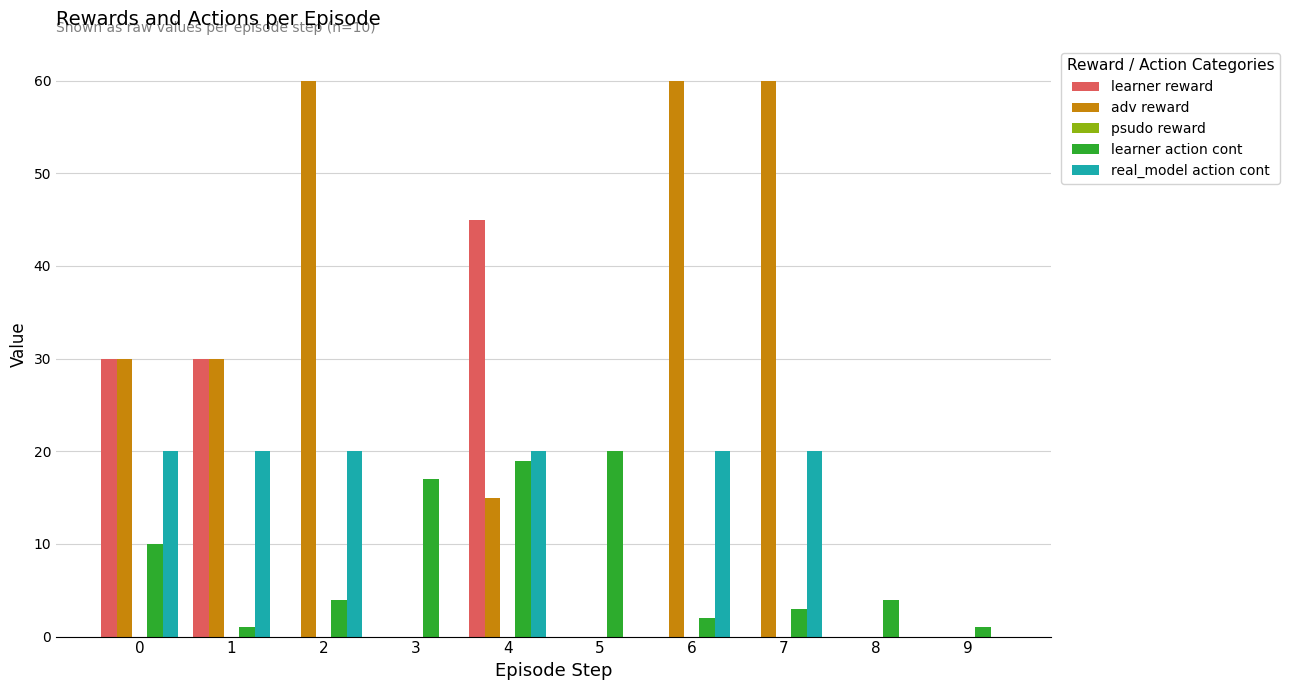

Which series has the largest total across all categories?

adv reward